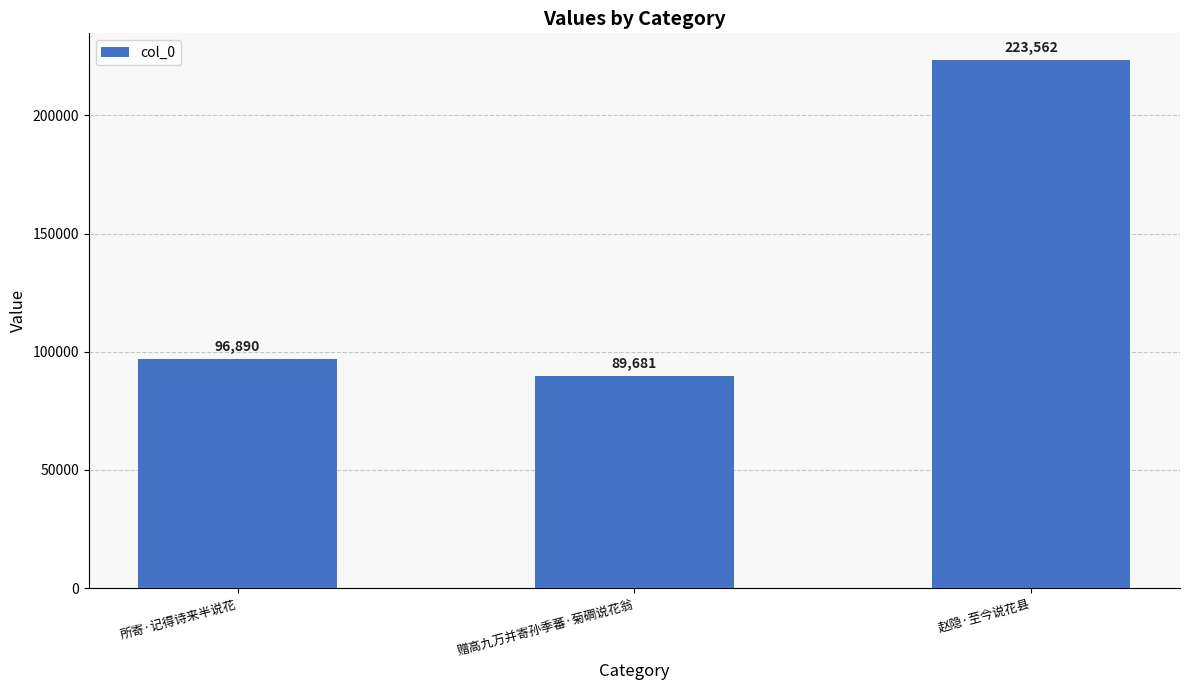

Does the chart contain stacked bars?

No